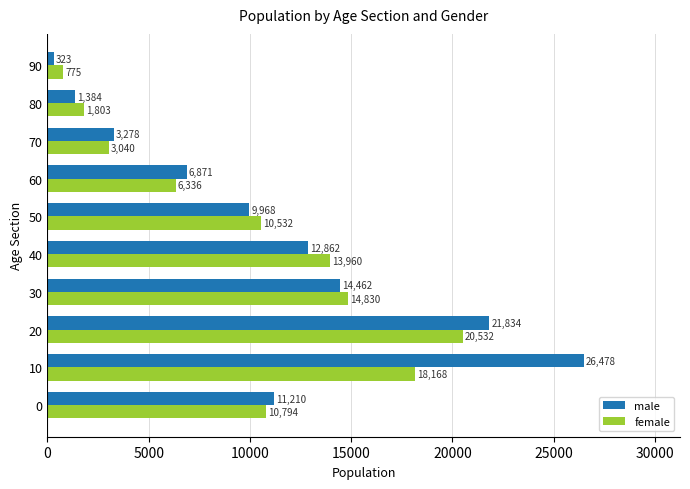

How many distinct data groups are displayed?

2